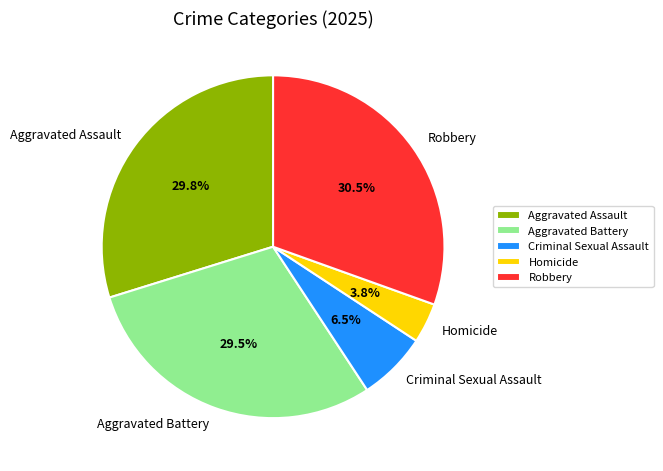

What is the largest slice in the pie chart?

Robbery